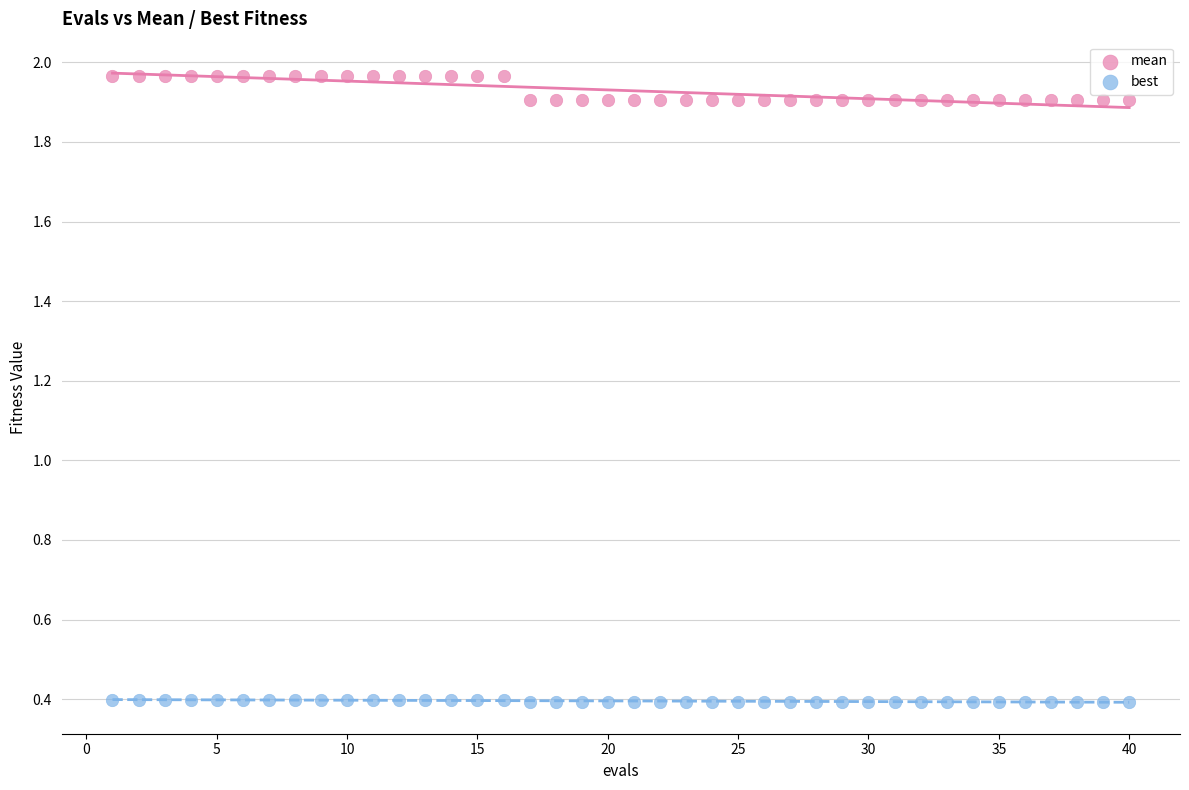

Across all data points, what is the range of Y values (max minus min)?

1.6